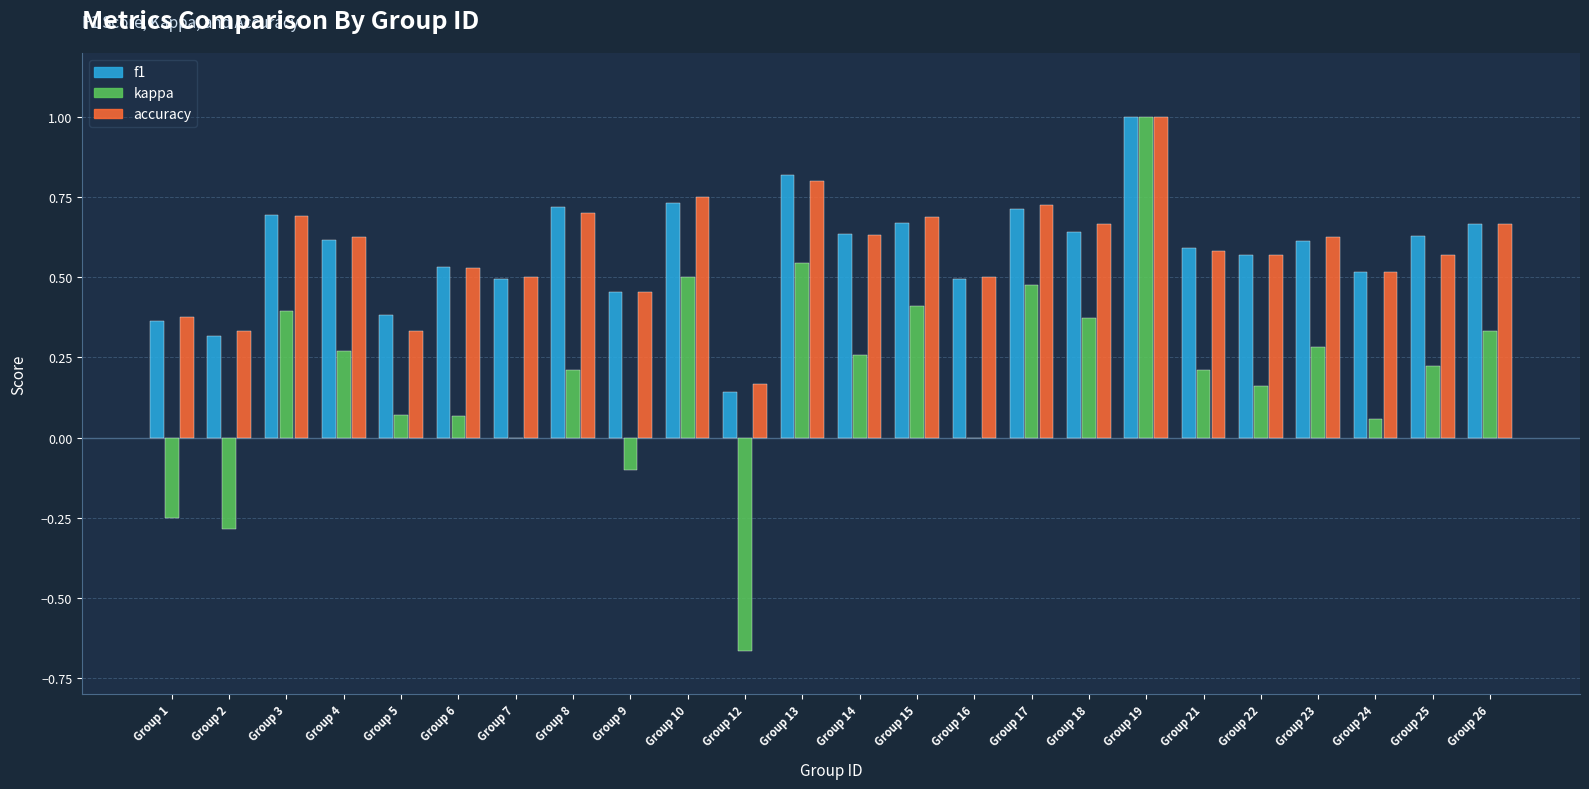

What are all the series names shown in the legend?

f1, kappa, accuracy